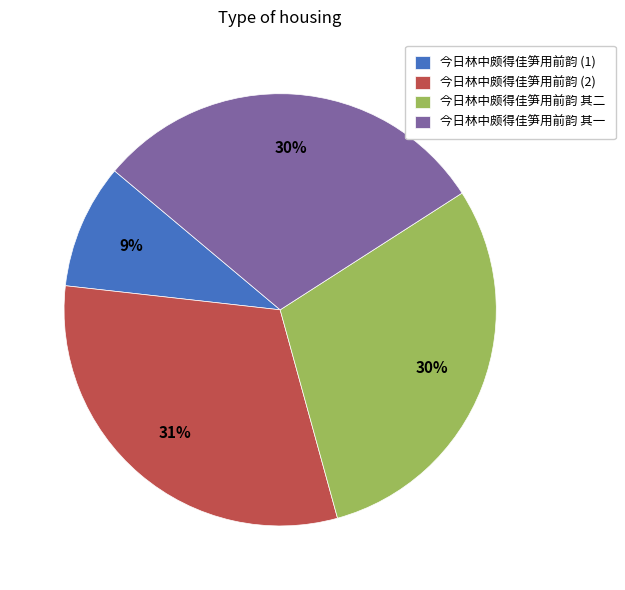

Approximately how many times larger is the value at 今日林中颇得佳笋用前韵 (2) compared to 今日林中颇得佳笋用前韵 其二?

1.0